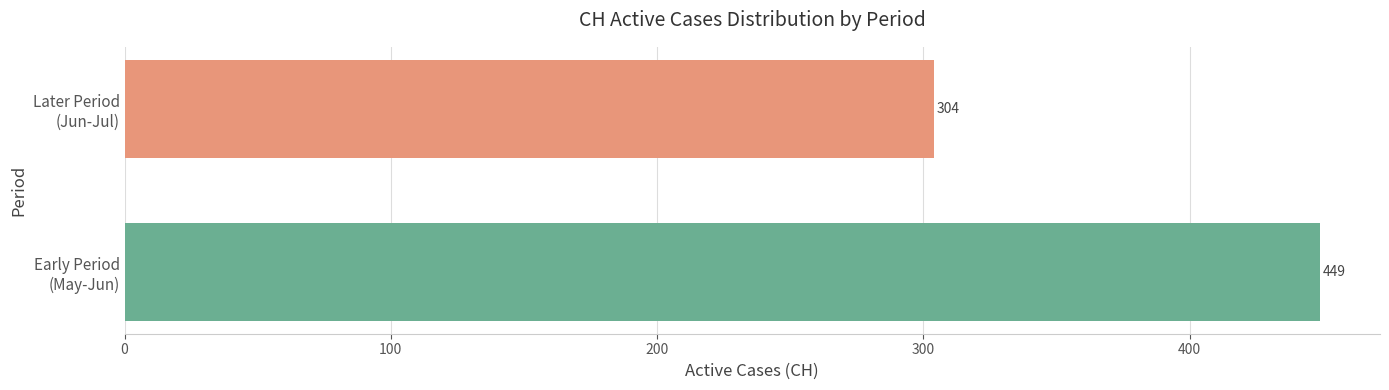

Reading bottom to top, list all the values displayed in this chart.

449	304